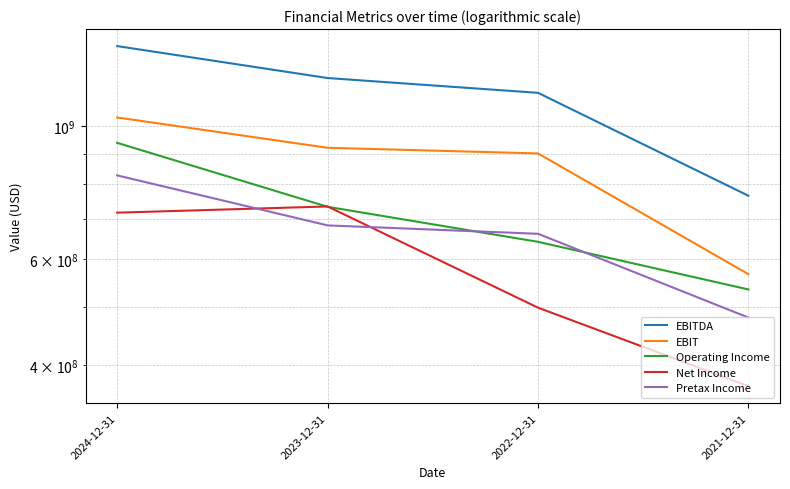

What are all the series names shown in the legend?

EBITDA, EBIT, Operating Income, Net Income, Pretax Income